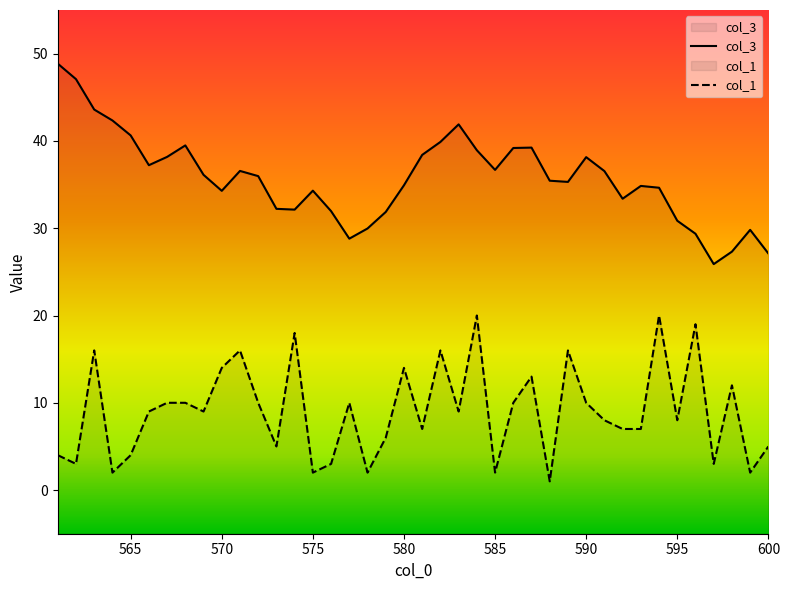

What is the difference between the highest and lowest values at 590?

28.1